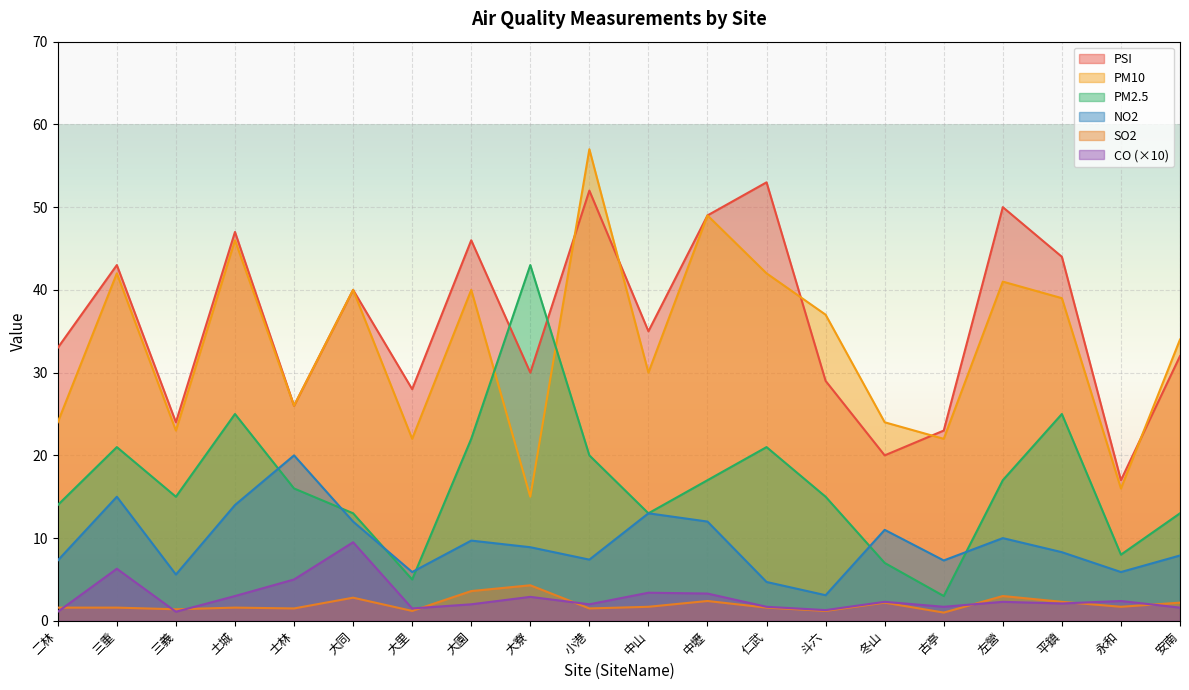

At which category is the sum across all series the highest?

小港